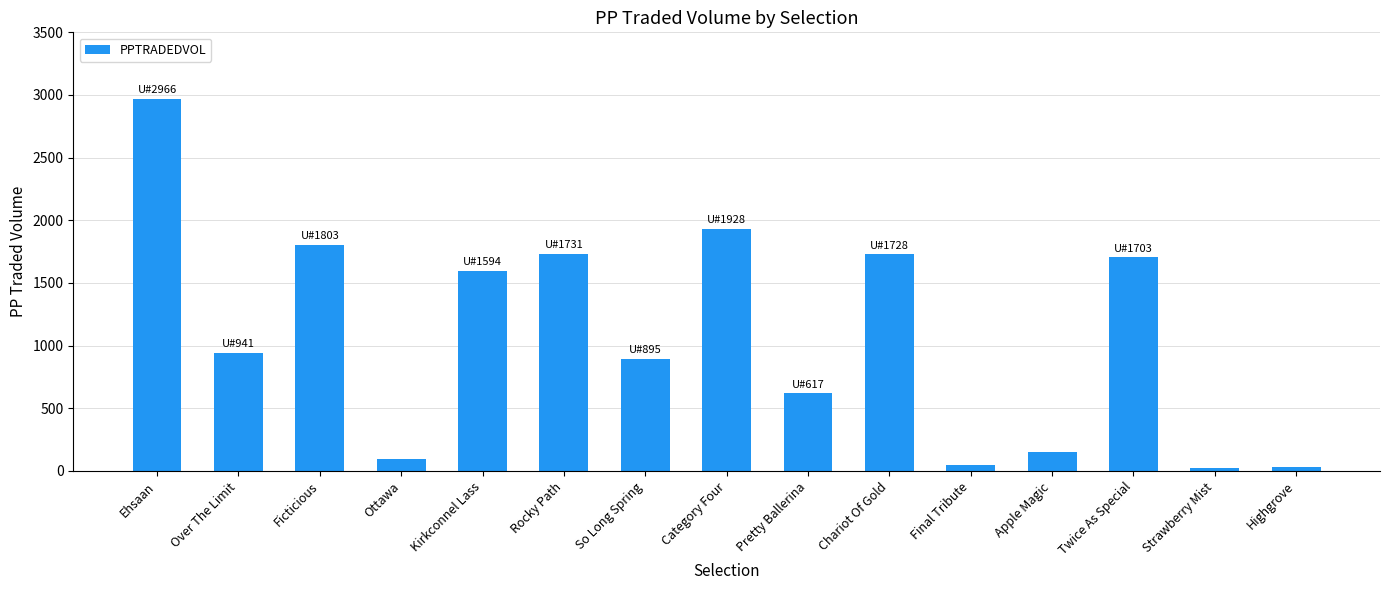

What is the greatest value displayed?

2966.1